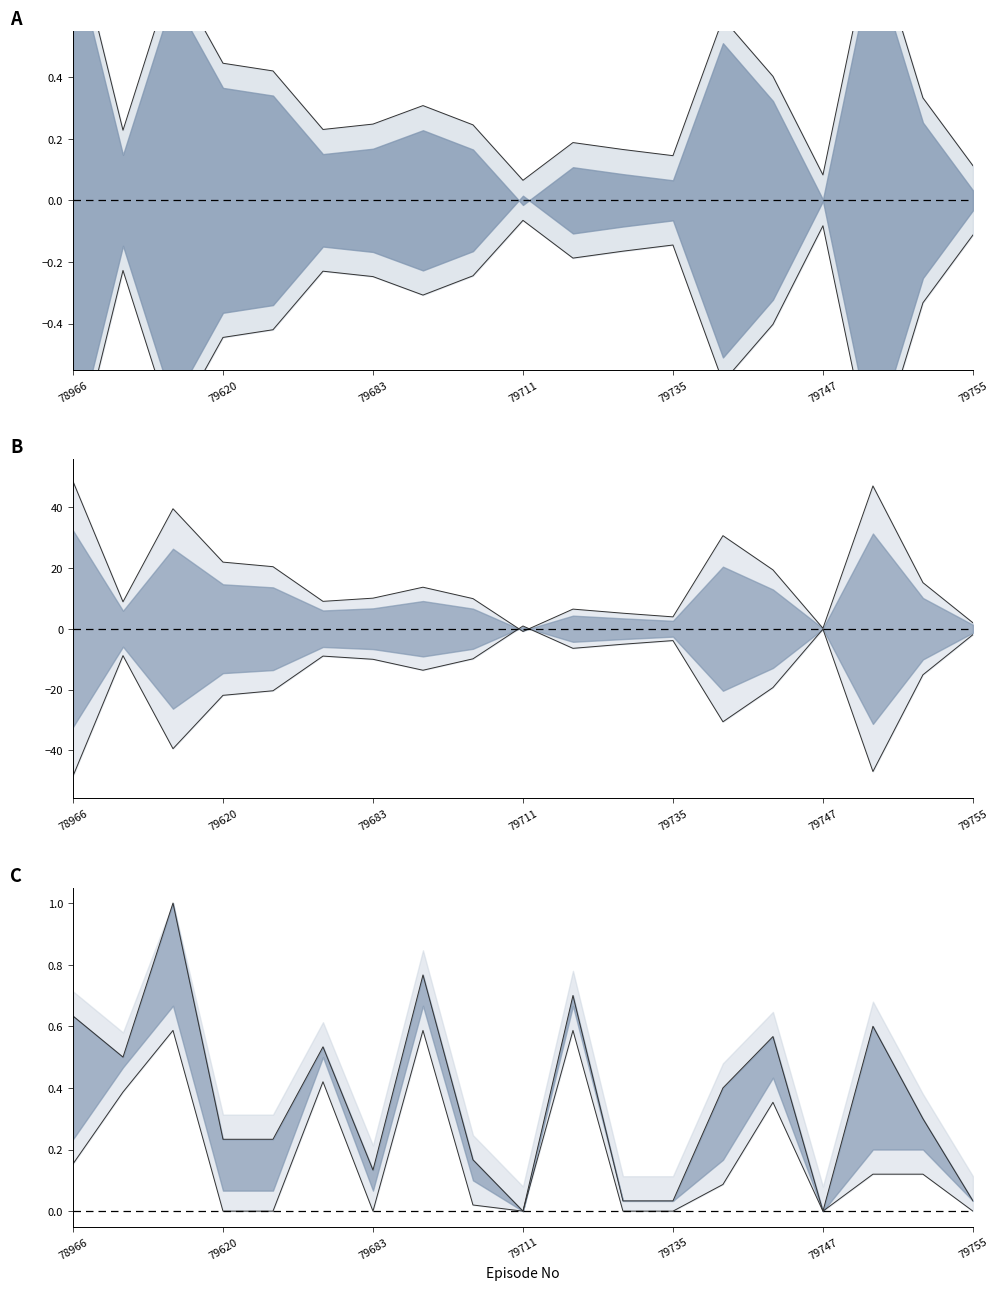

Reading right to left, transcribe all the data shown in this chart.

bed_hours: 79755=0.0	79754=0.3	79753=0.6	79747=0.0	79741=0.6	79739=0.4	79735=0.0	79722=0.0	79716=0.7	79711=0.0	79704=0.2	79687=0.8	79683=0.1	79650=0.5	79649=0.2	79620=0.2	79569=1.0	79530=0.5	78966=0.6
prev_bhours: 79755=0.0	79754=0.1	79753=0.1	79747=0.0	79741=0.4	79739=0.1	79735=0.0	79722=0.0	79716=0.6	79711=0.0	79704=0.0	79687=0.6	79683=0.0	79650=0.4	79649=0.0	79620=0.0	79569=0.6	79530=0.4	78966=0.2